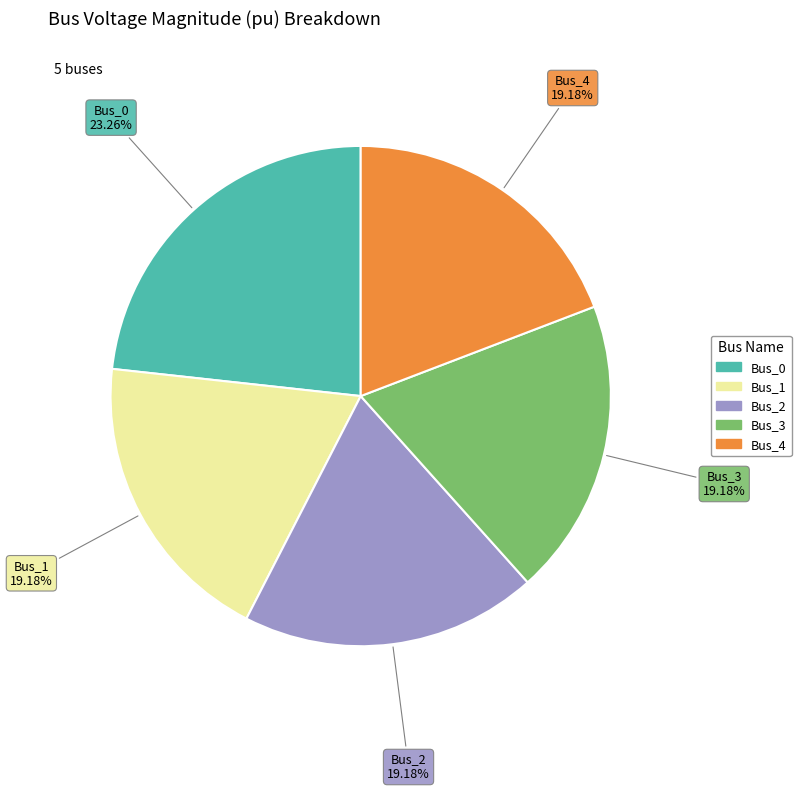

Is there a majority slice in this chart?

No